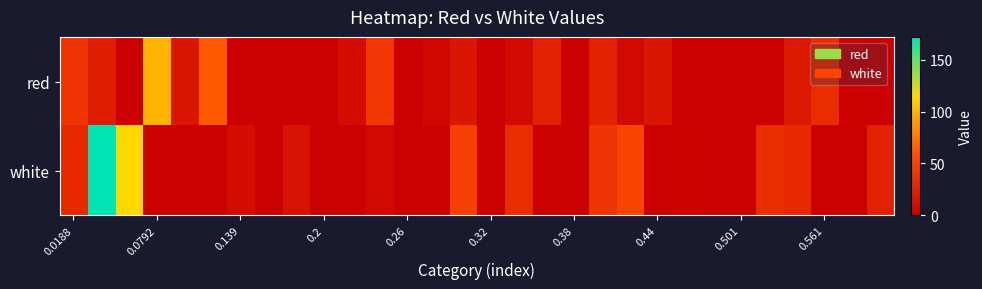

Which series has the widest spread of values?

white